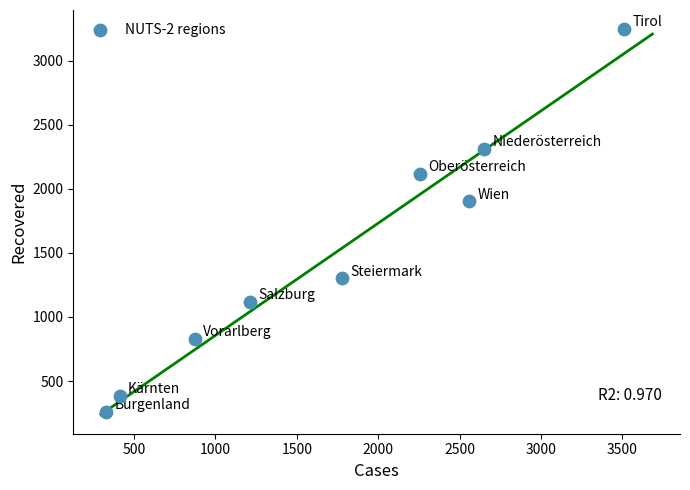

What Y value in the scatter plot is closest to 1752?

1902